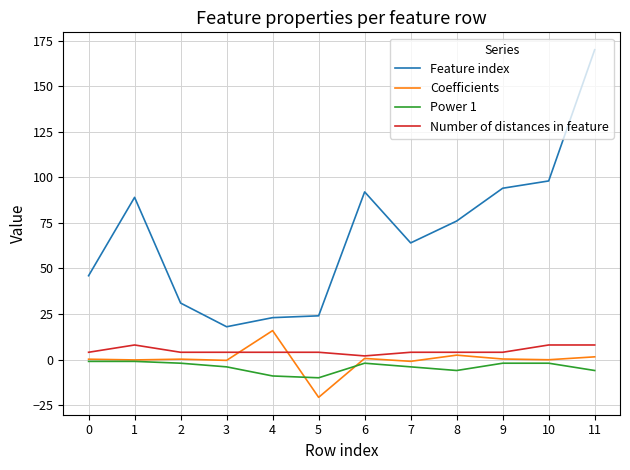

The value of Feature index at 2 is 49.8. True or false?

False